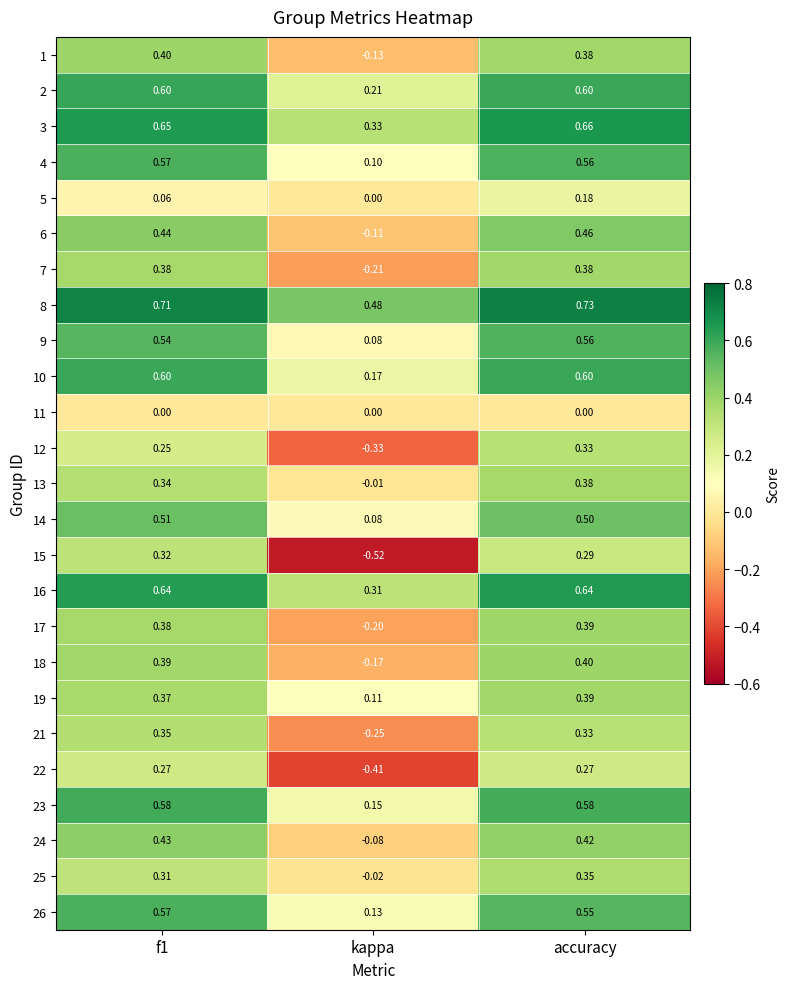

Which category has the lowest value across all series?

kappa